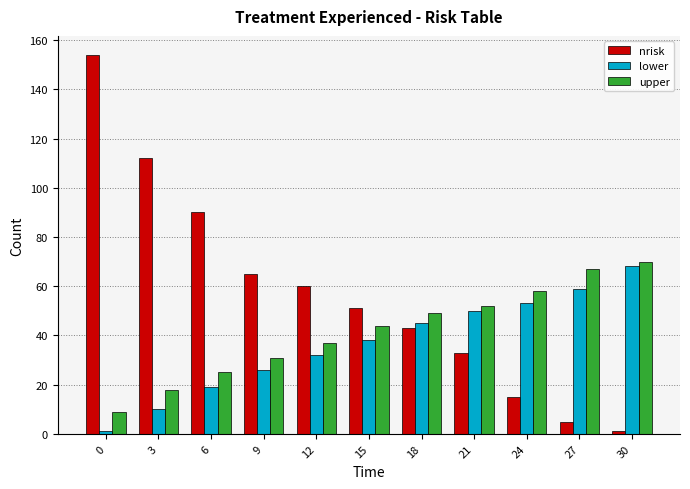

What is the approximate value of upper at 21, to the nearest 10?

50